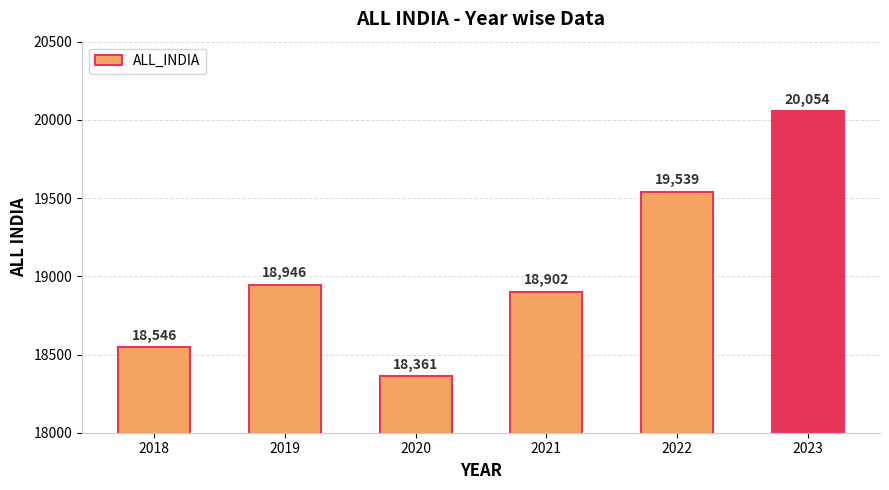

The value at 2020 is 26659. True or false?

False